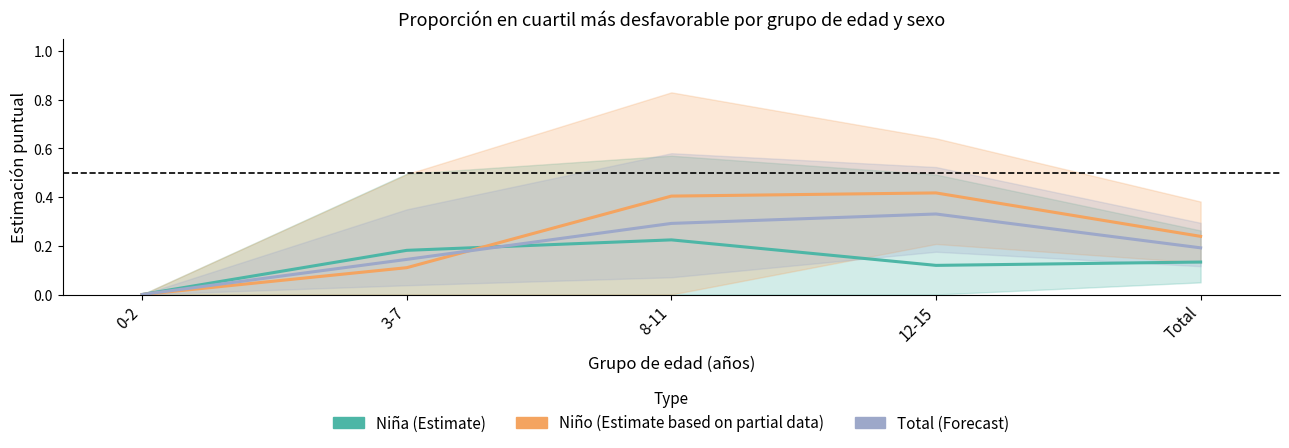

The Niño (Estimate based on partial data) series shows 0.1 at 3-7. True or false?

True